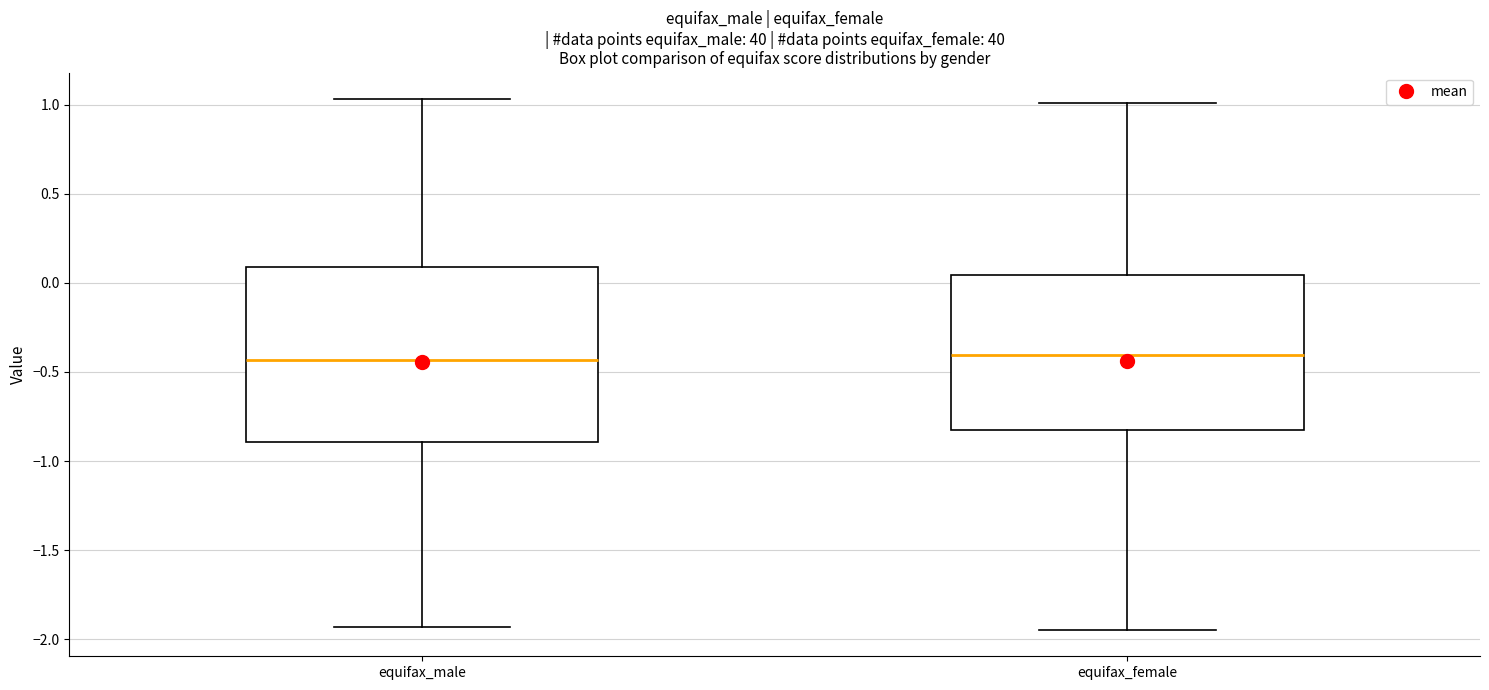

Reading left to right, read every box against the y-axis: the position of its median line, the range the box covers, and the ends of its whiskers. The values are not printed on the chart, so give them approximately, as read against the axis.

equifax_male: median -0.45, box -0.90 to 0.10, whiskers -1.95 to 1.05
equifax_female: median -0.40, box -0.85 to 0.05, whiskers -1.95 to 1.00